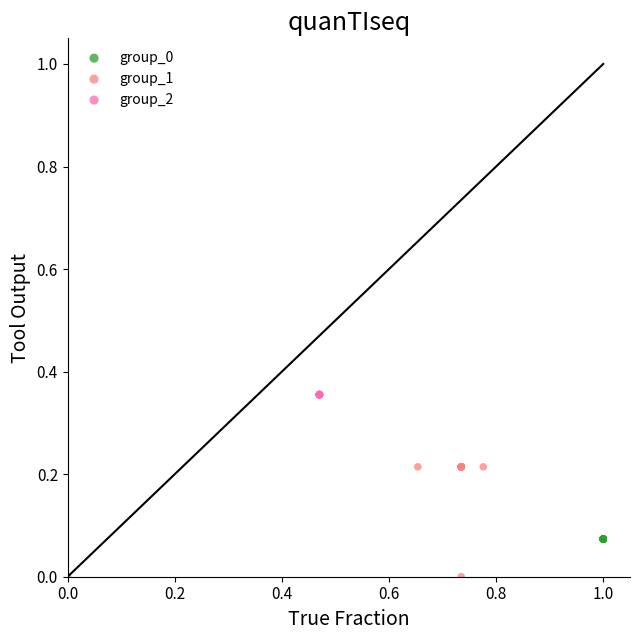

Which series contains the lowest Y value?

group_1